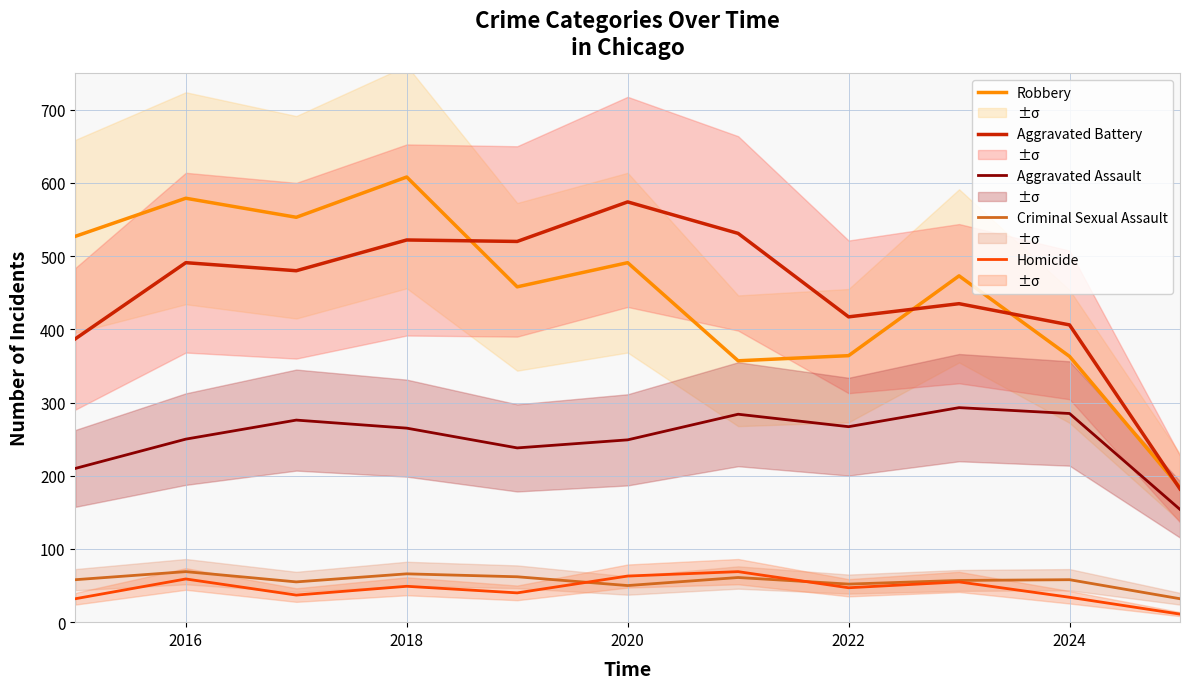

True or false: Aggravated Assault and Homicide cross at least once.

False